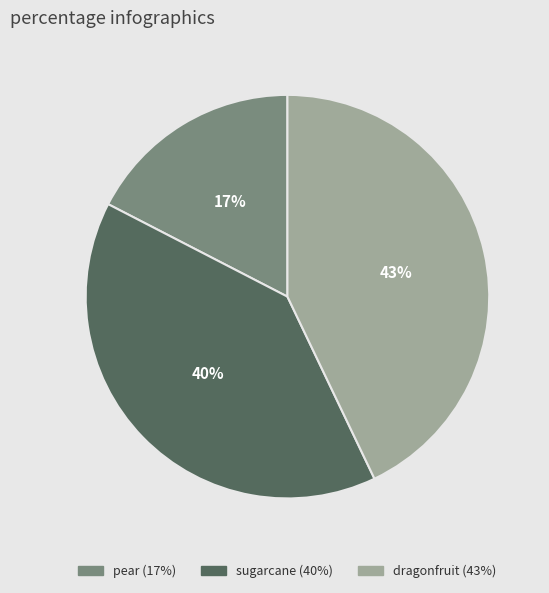

What is the smallest slice in the pie chart?

pear